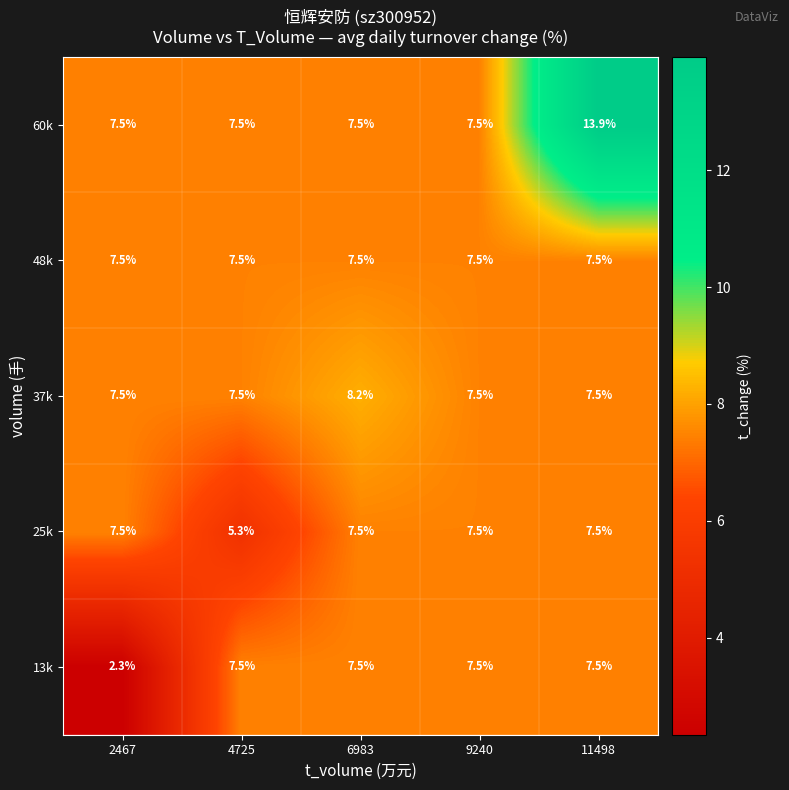

Reading left to right, transcribe all the data shown in this chart.

60k: 7.5	7.5	7.5	7.5	13.9
48k: 7.5	7.5	7.5	7.5	7.5
37k: 7.5	7.5	8.2	7.5	7.5
25k: 7.5	5.3	7.5	7.5	7.5
13k: 2.3	7.5	7.5	7.5	7.5